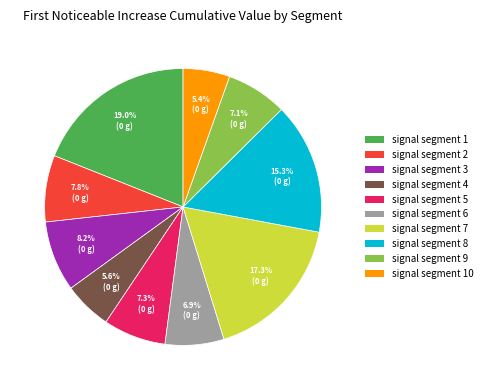

What is the largest slice in the pie chart?

signal segment 1